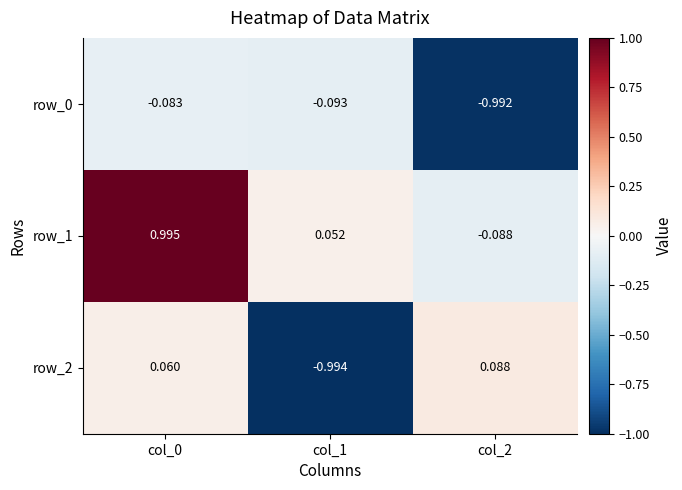

Rank the series at col_2 from lowest to highest value.

row_0, row_1, row_2